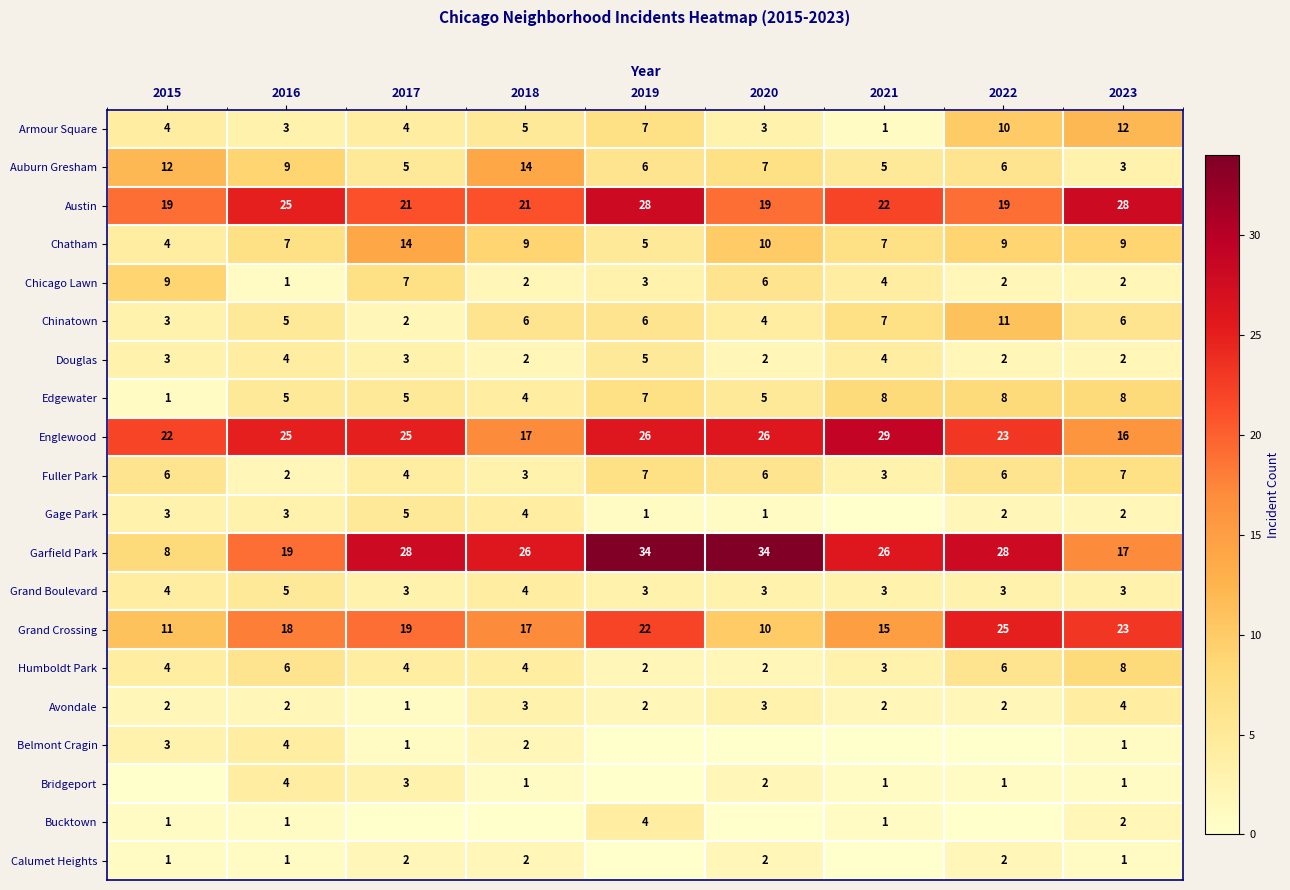

Is it true that Fuller Park equals 9 at 2019?

False